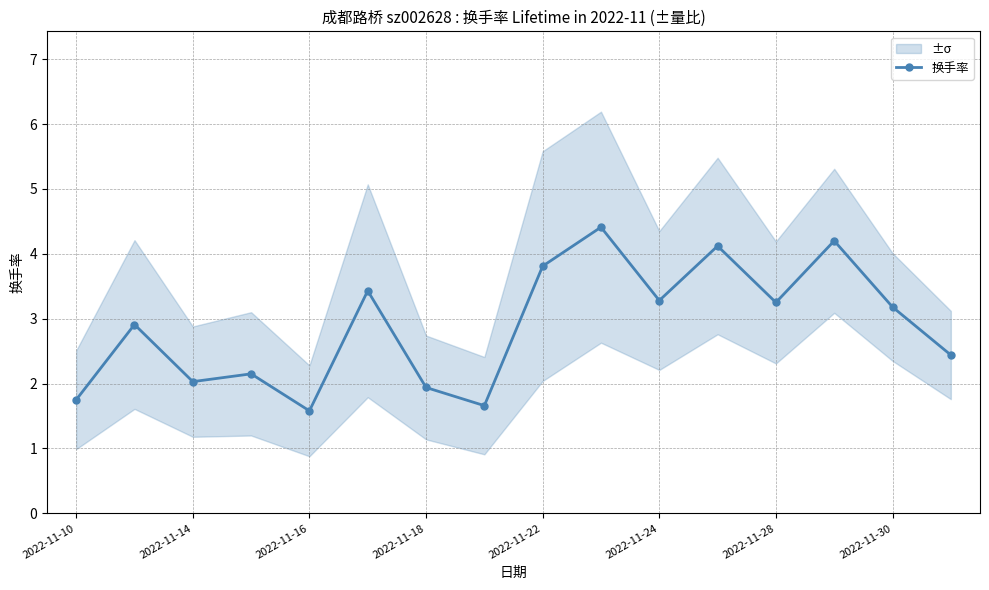

What is the average value?

2.9